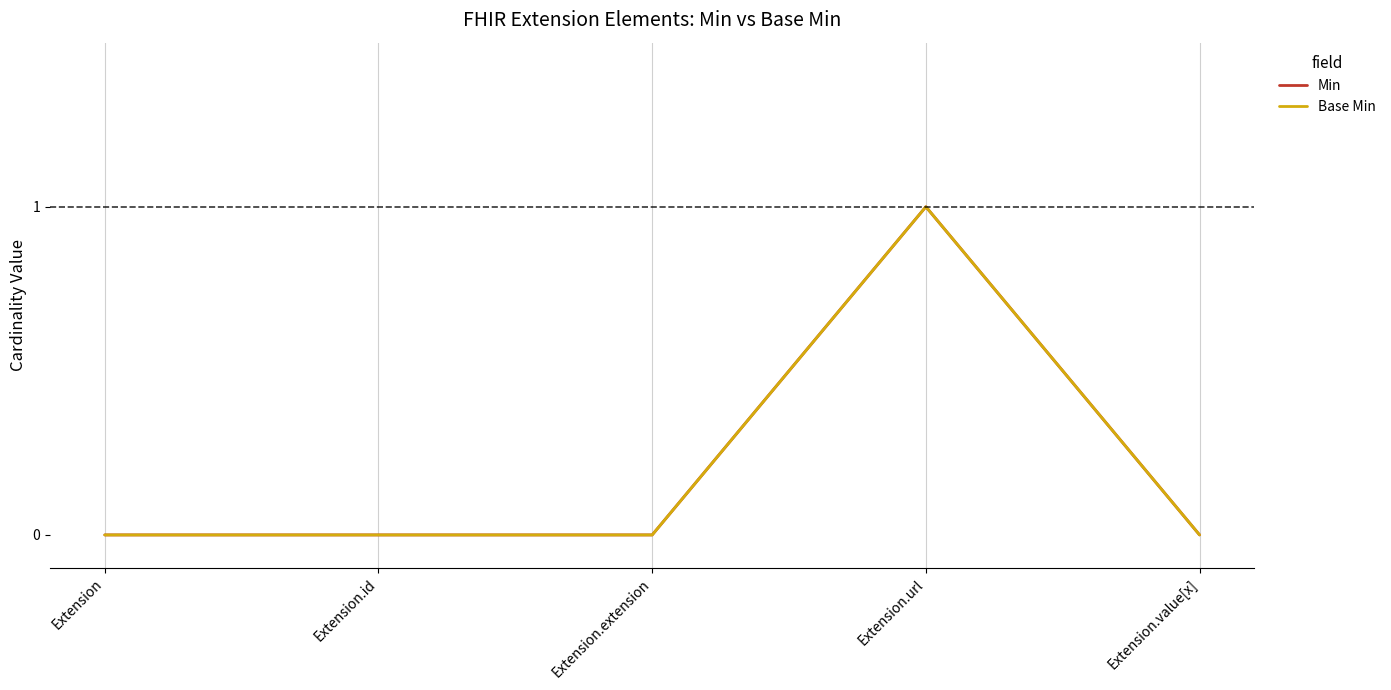

Is this an area chart (filled region under the line)?

No